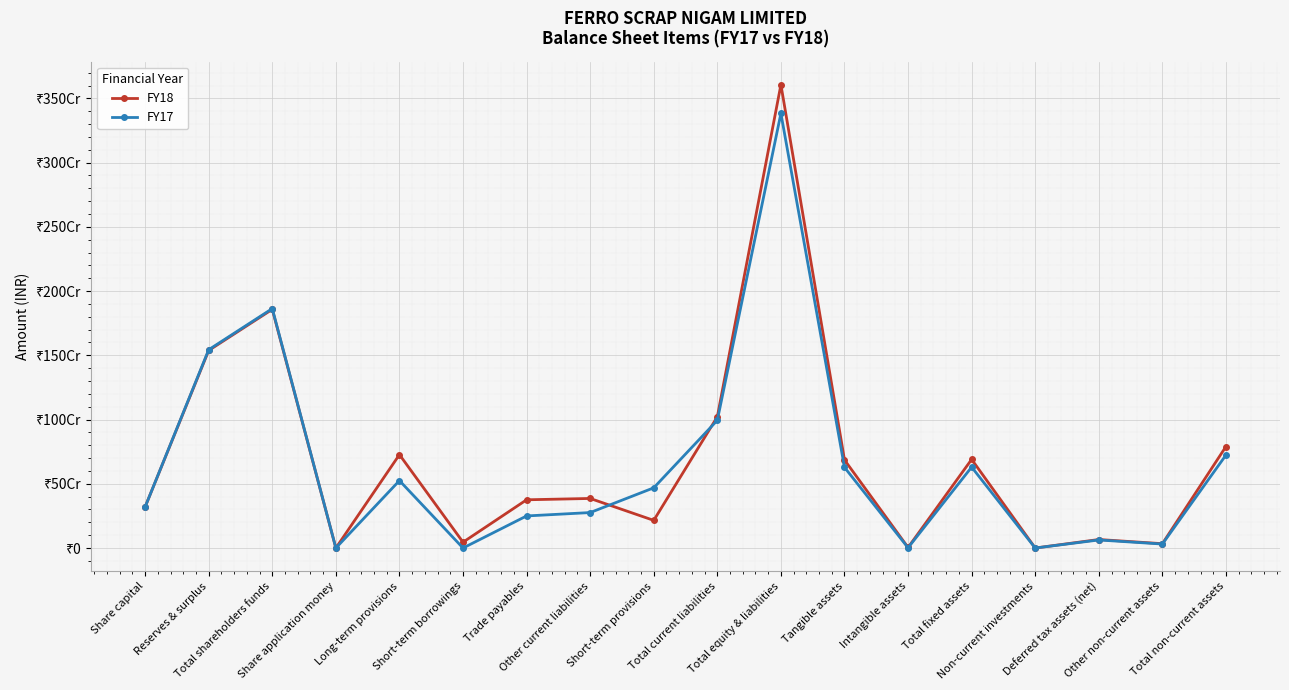

What position from the left is Other current liabilities?

8